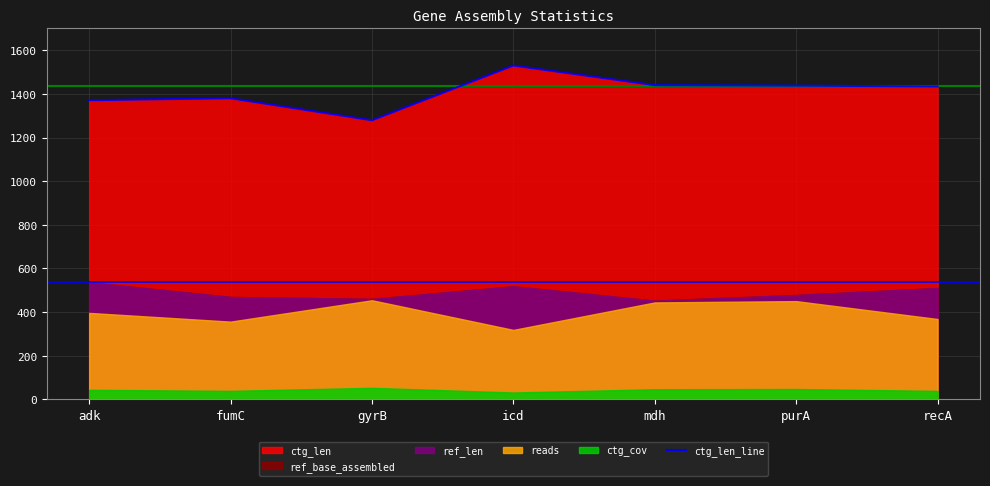

List the labels in order of value, largest first.

icd, mdh, purA, recA, fumC, adk, gyrB